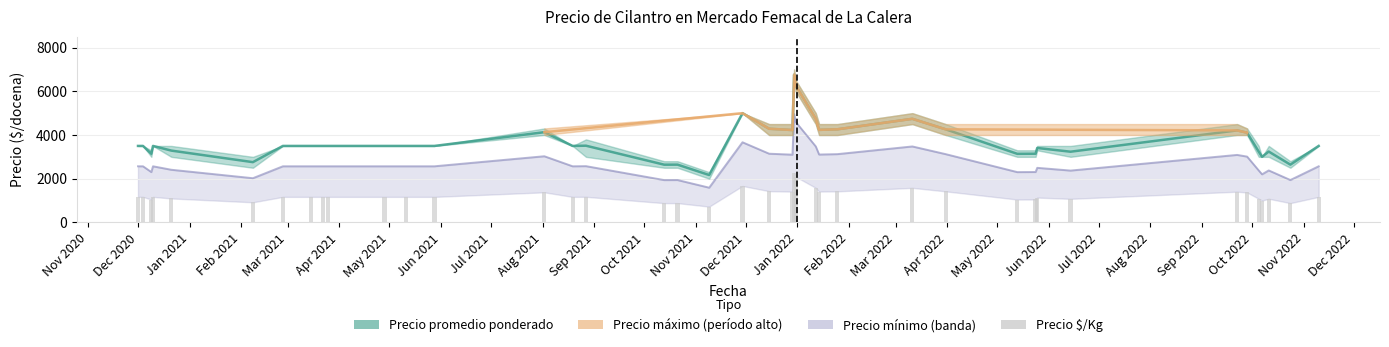

Which series has the largest range (max minus min)?

Precio promedio ponderado